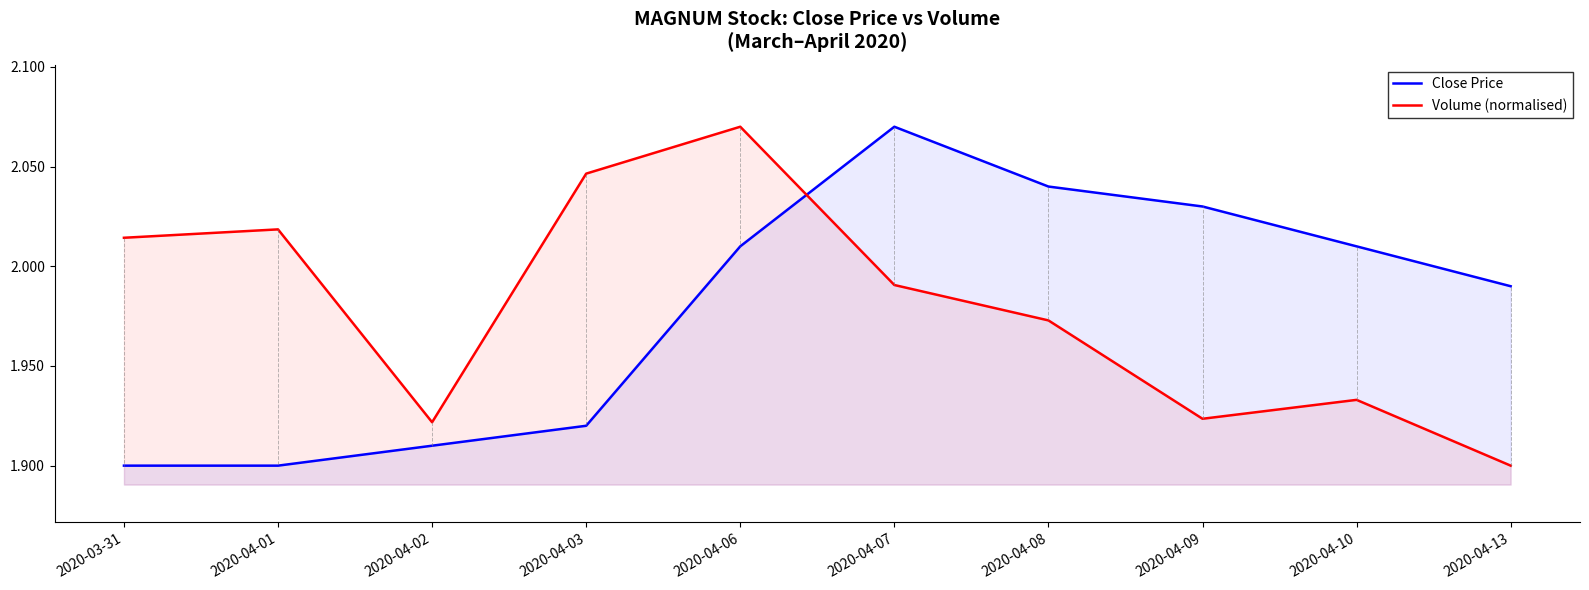

List the series in order of their peak value, lowest first.

Close Price, Volume (normalised)